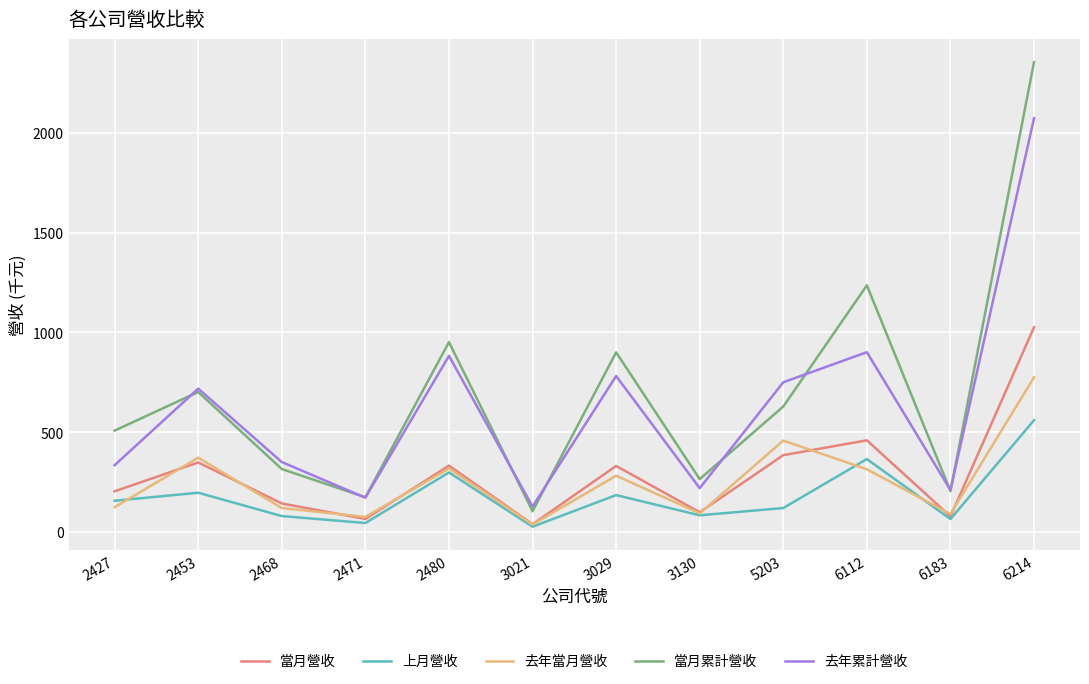

What is the approximate value of 當月累計營收 at 2480?

951.2